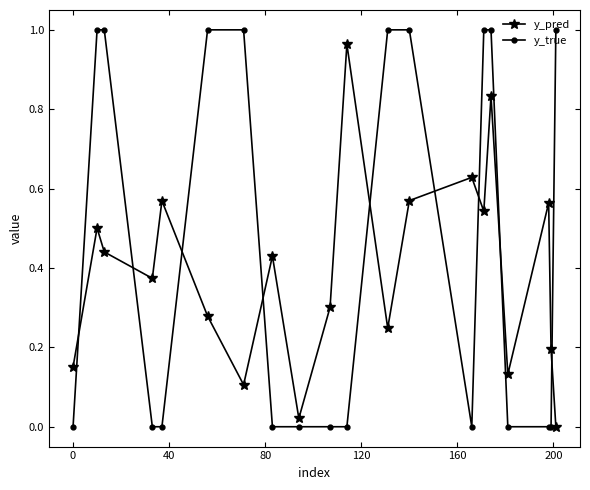

List the series in order of their overall mean, lowest first.

y_pred, y_true